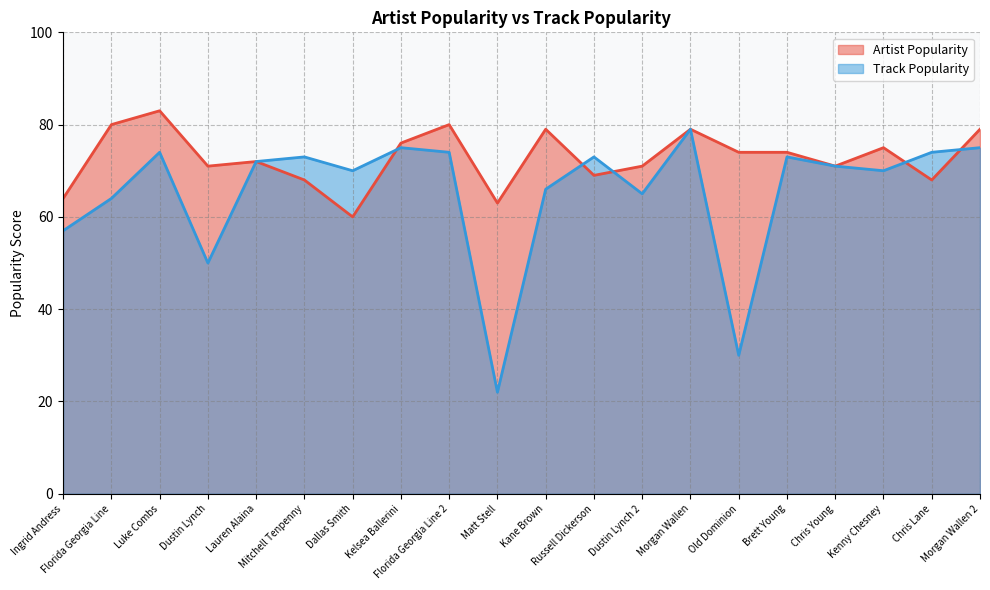

Which series has the largest total across all categories?

Artist Popularity